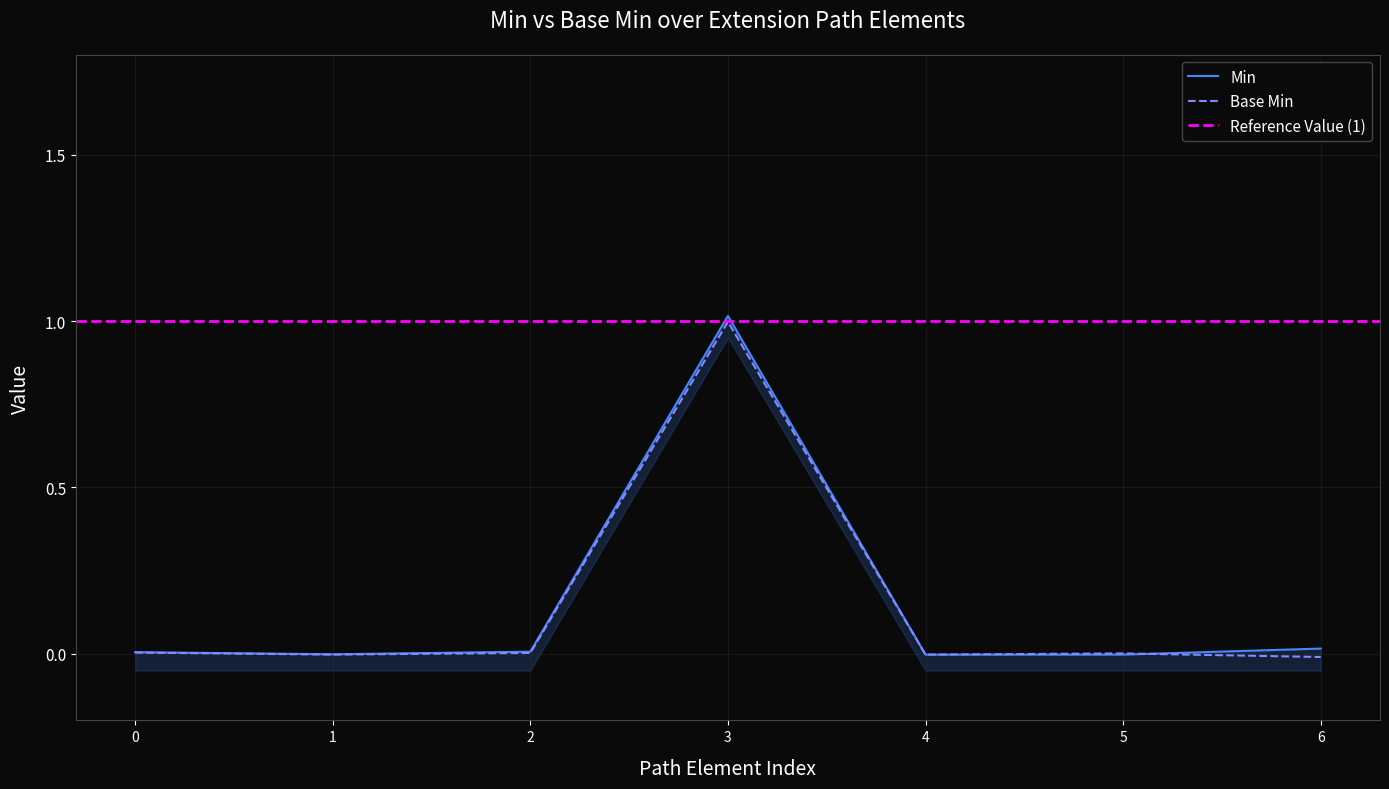

How many data points in Min are less than 0?

3